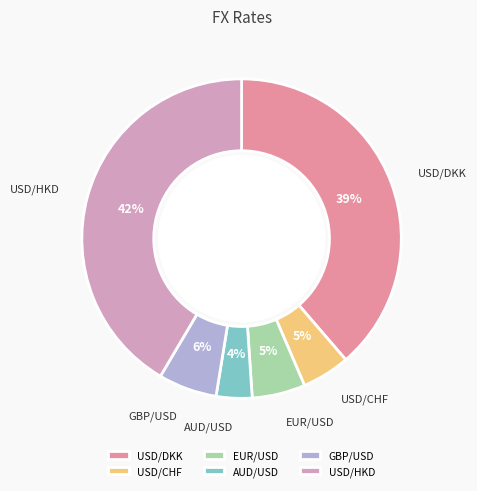

The USD/HKD slice represents 29% of the pie. True or false?

False